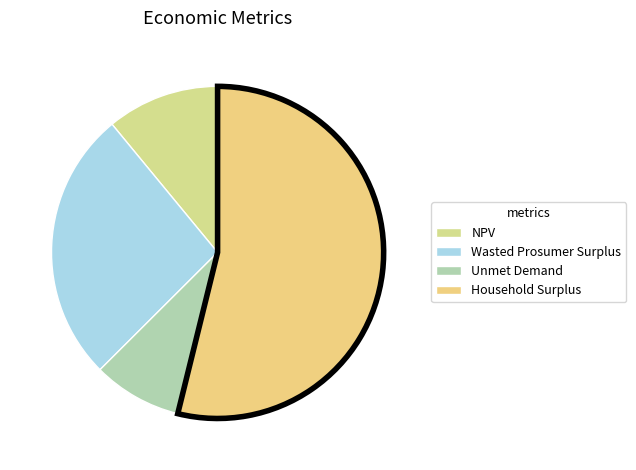

The Wasted Prosumer Surplus slice represents 15% of the pie. True or false?

False